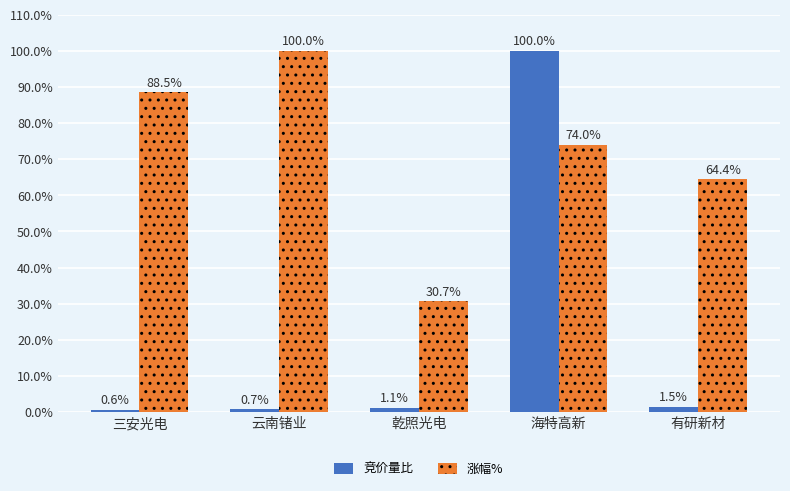

Is it true that 竞价量比 equals 0.7 at 云南锗业?

True